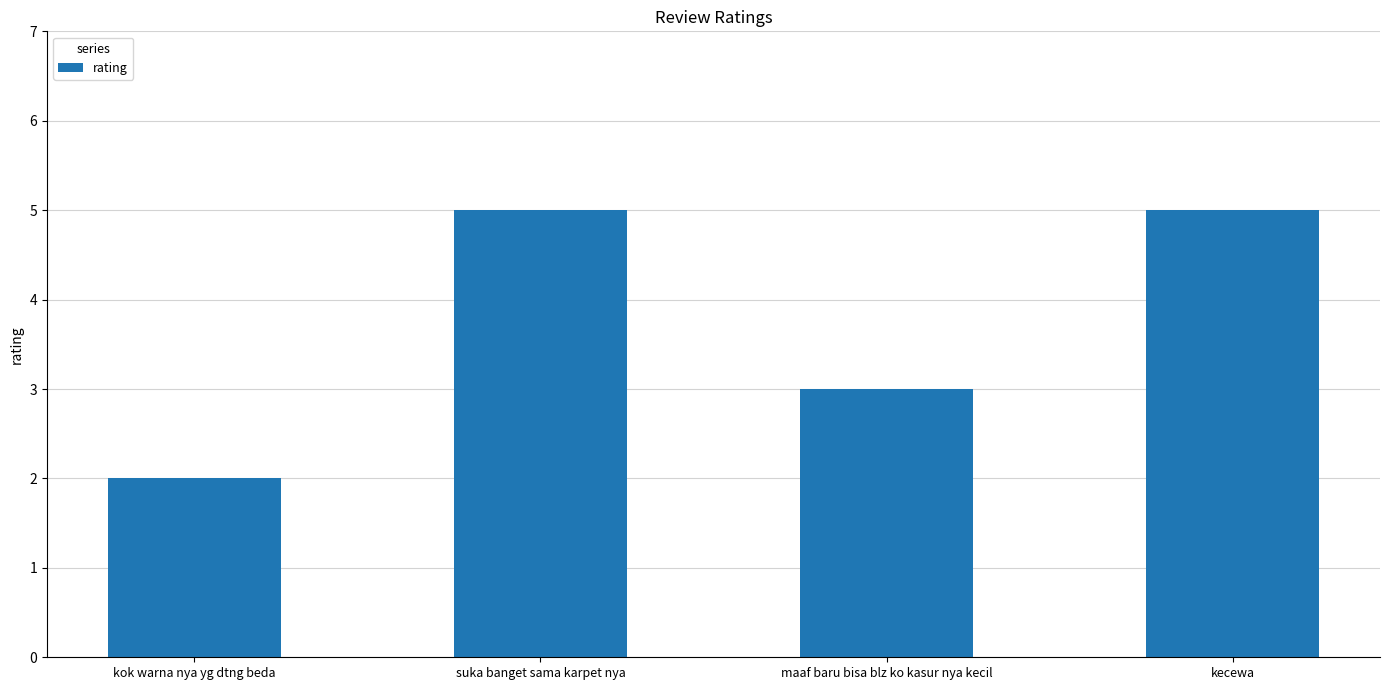

What is the label of the 4th bar from the right?

kok warna nya yg dtng beda